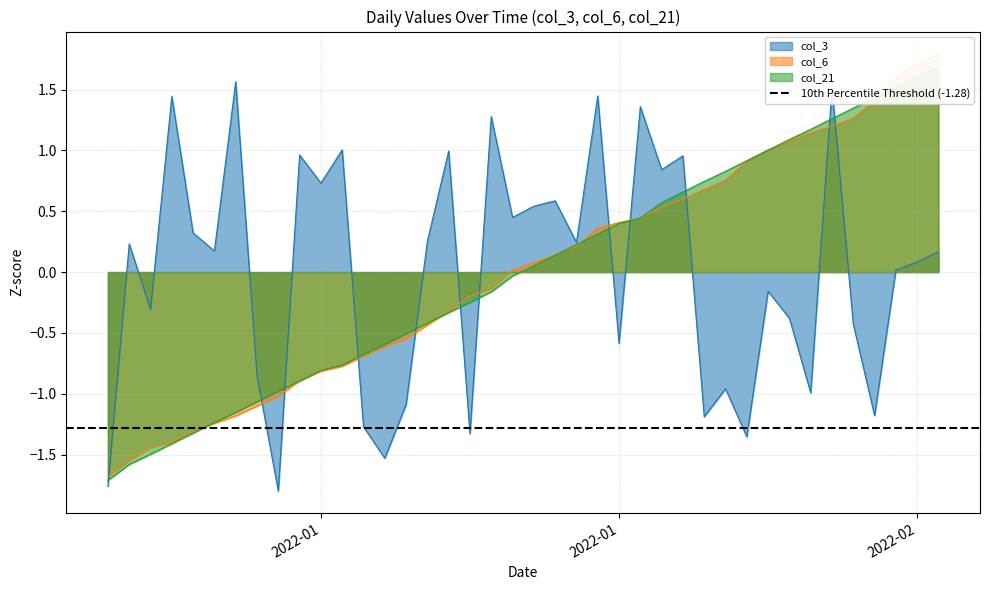

What are all the series names shown in the legend?

col_3, col_6, col_21